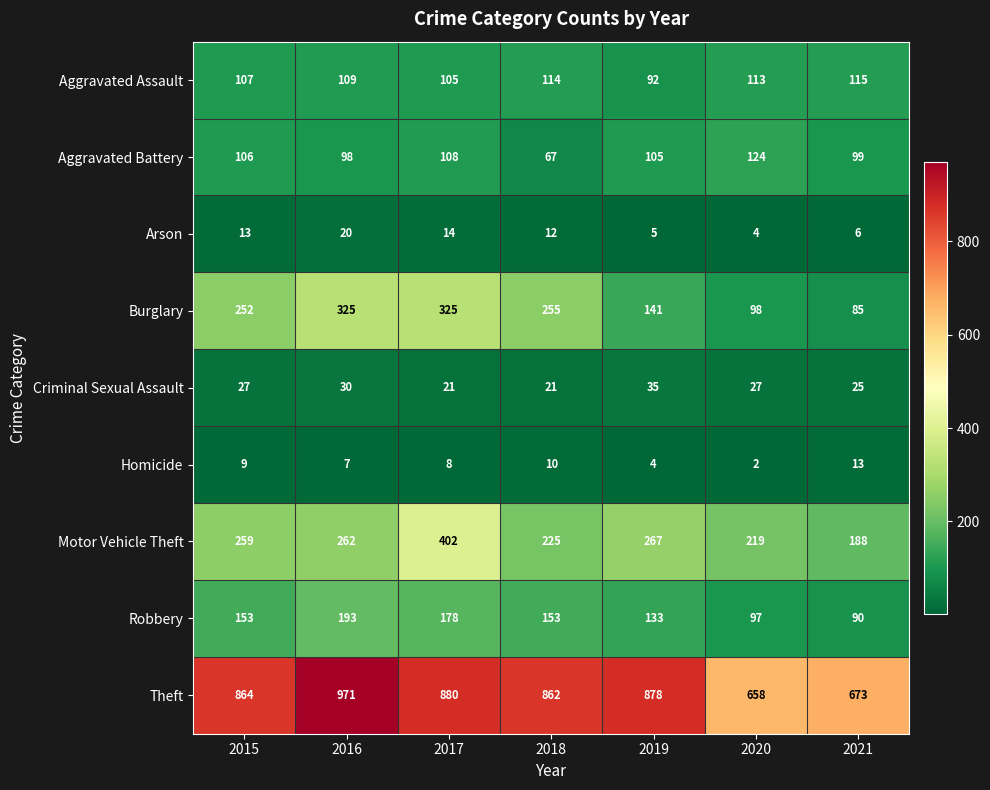

What is the difference between the Arson values at 2020 and 2017?

10